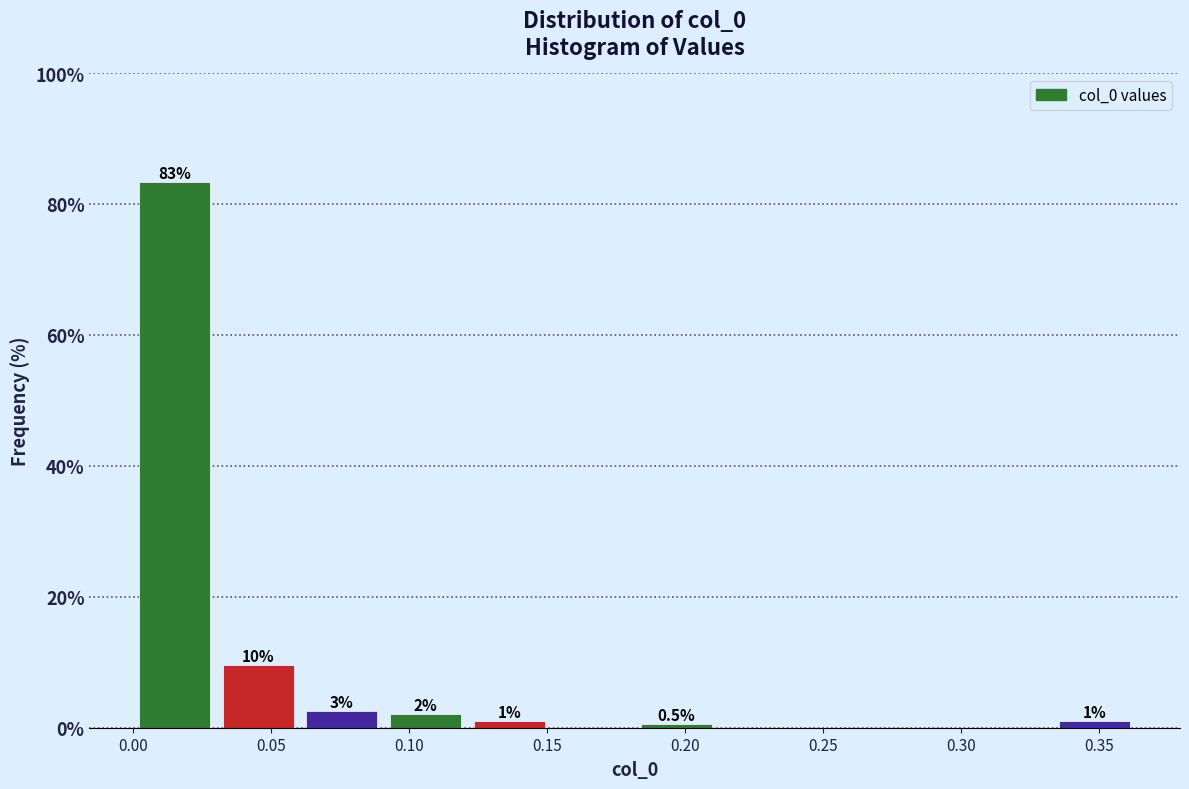

Which range on the x-axis has the tallest bar?

0.000 to 0.030